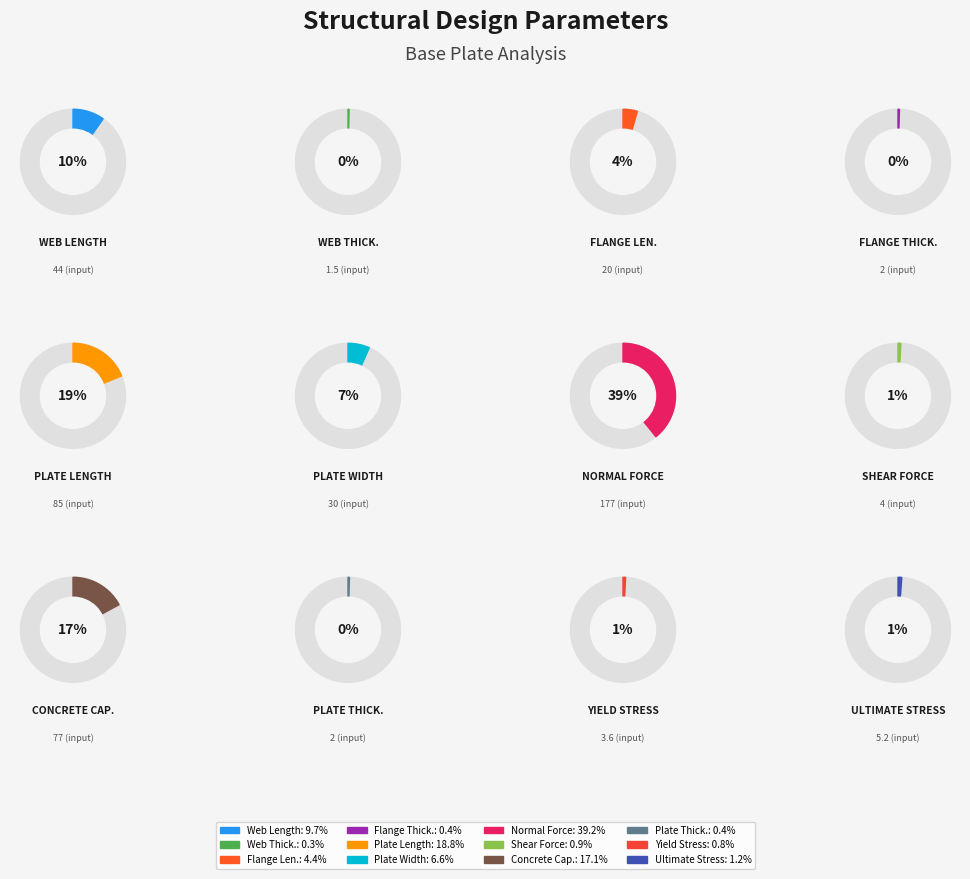

Between flange length and Q shear force, which is larger?

flange length